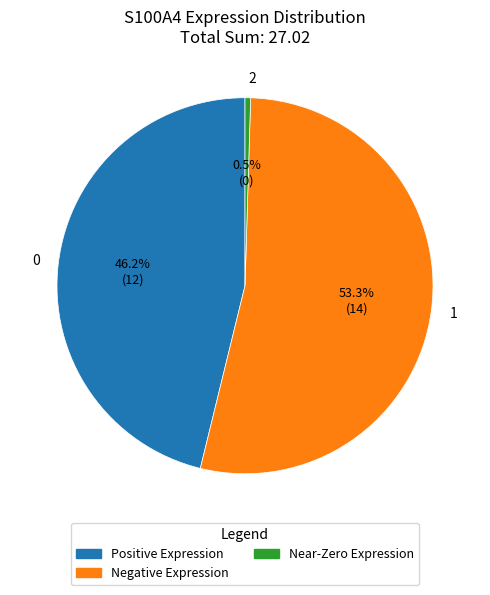

To the nearest percent, what is the average slice percentage?

33%